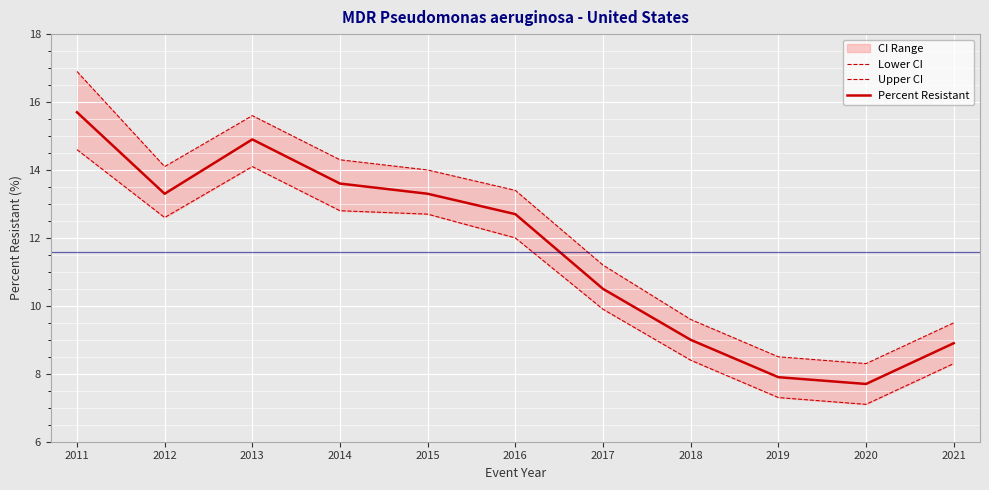

True or false: Percent Resistant has more than 1 interior local peaks.

False